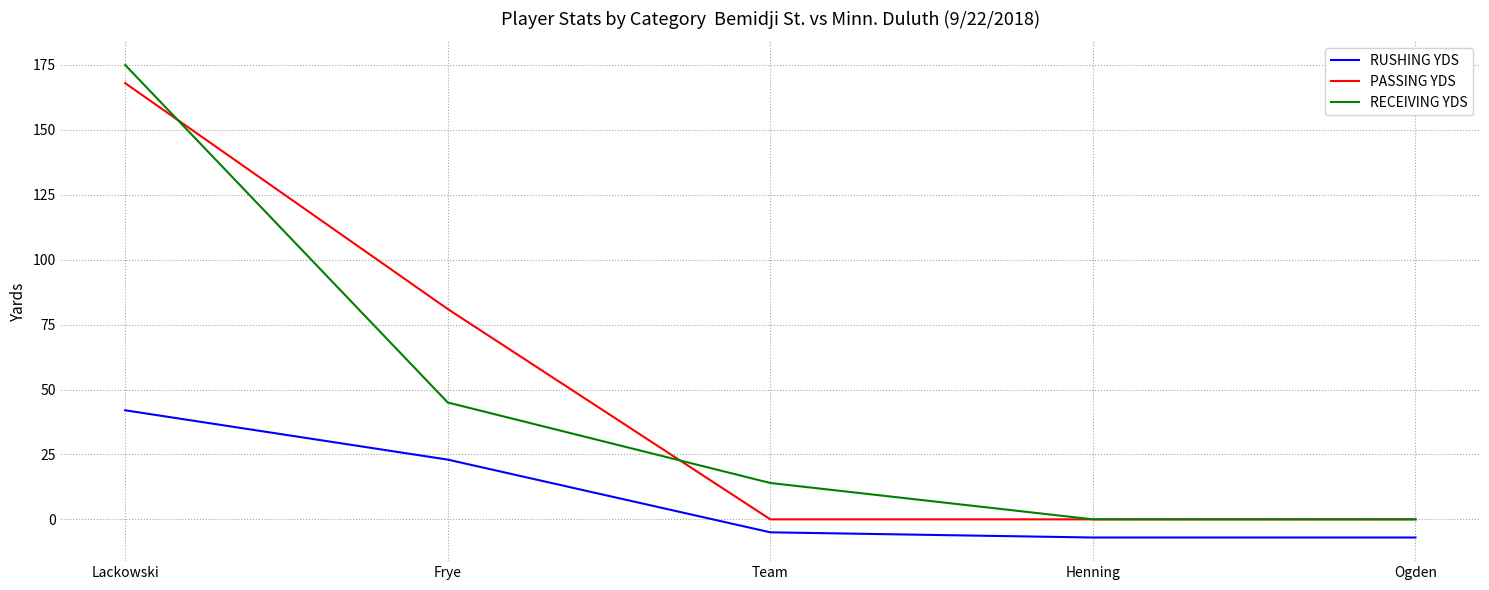

True or false: PASSING YDS and RUSHING YDS intersect in this chart.

False